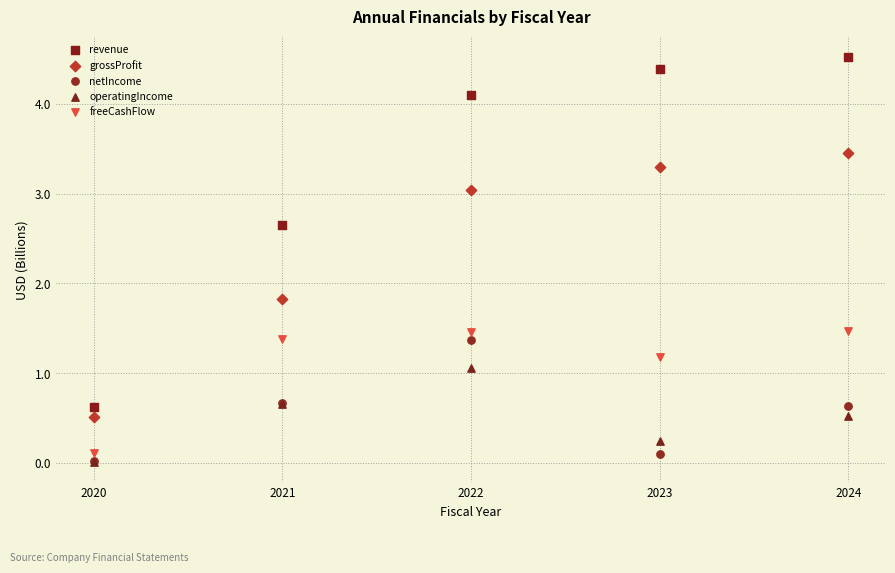

What are all the series names shown in the legend?

revenue, grossProfit, netIncome, operatingIncome, freeCashFlow